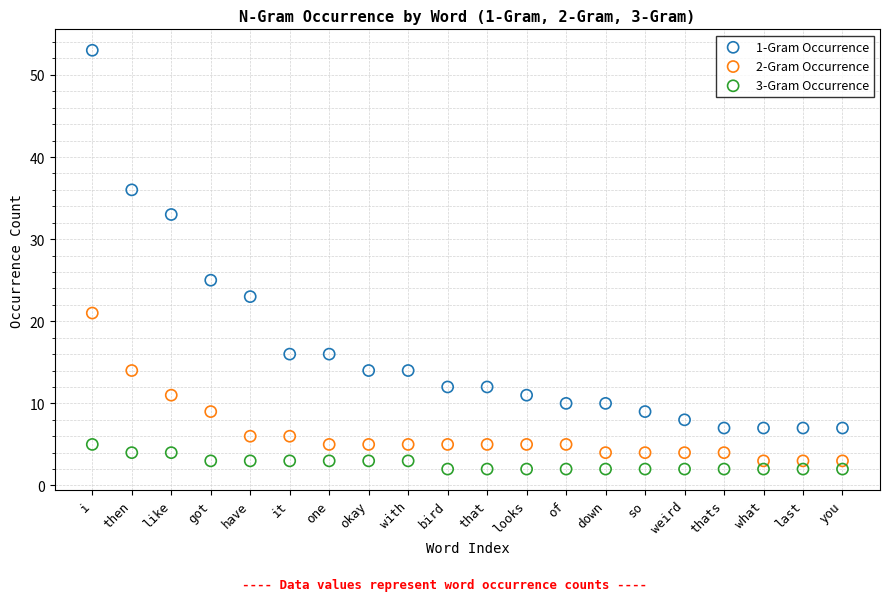

What are all the series names shown in the legend?

1-Gram Occurrence, 2-Gram Occurrence, 3-Gram Occurrence